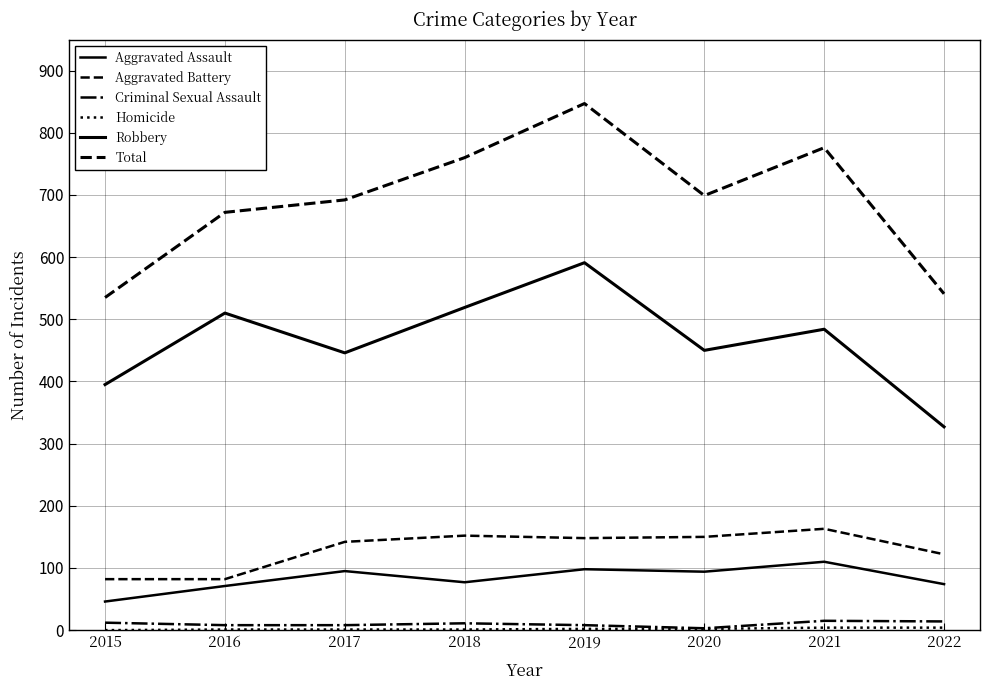

Does the chart display data point markers on the line(s)?

No